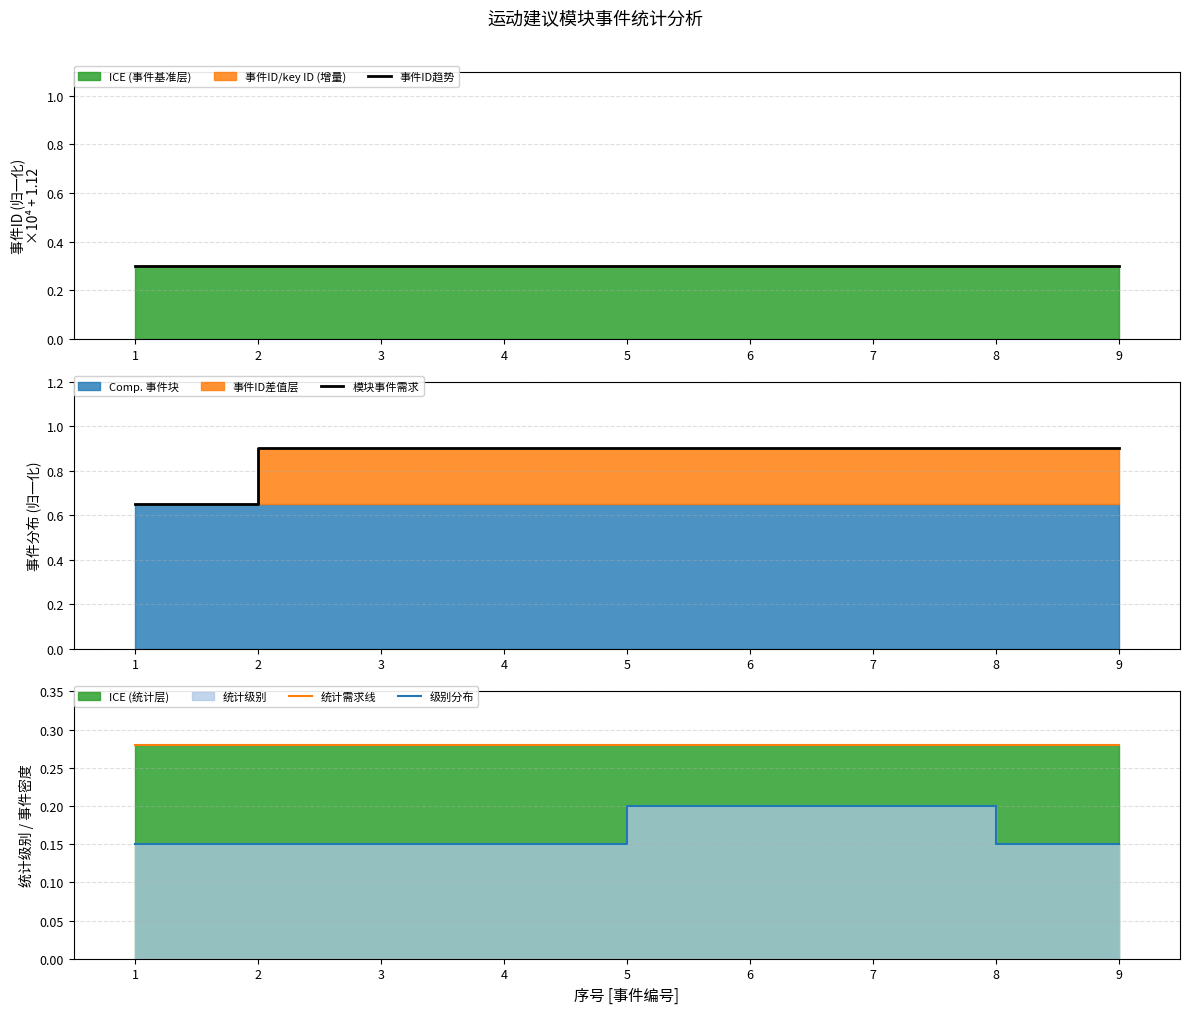

True or false: 统计需求线 and 事件ID趋势 intersect in this chart.

False